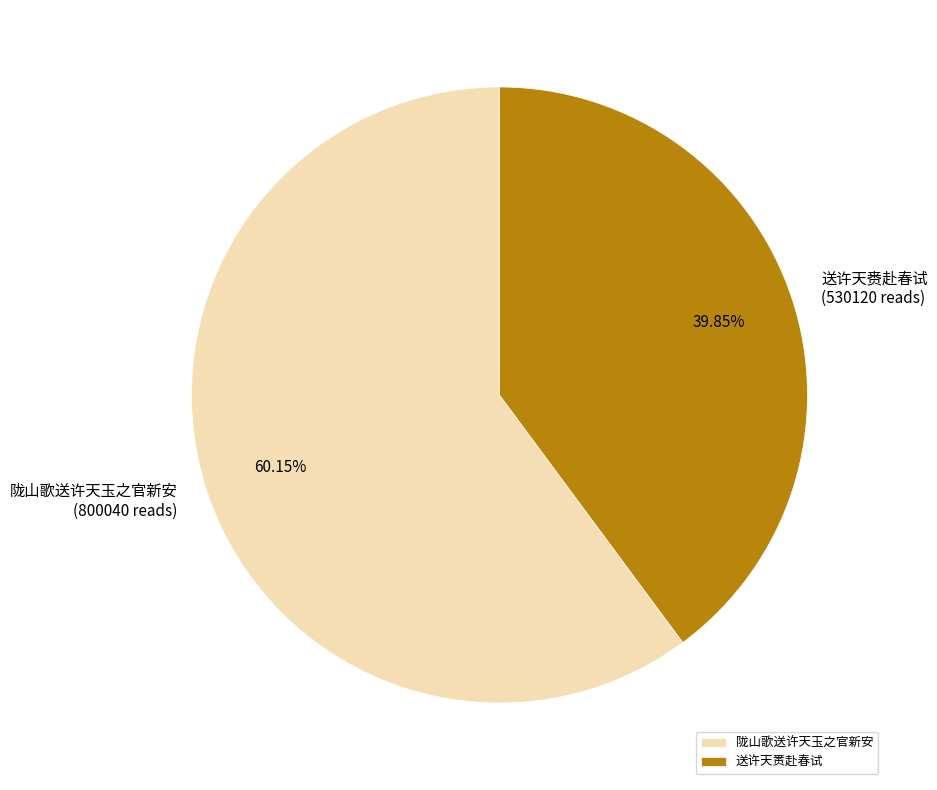

Approximately how many times larger is the value at 送许天赉赴春试 compared to 陇山歌送许天玉之官新安?

0.7